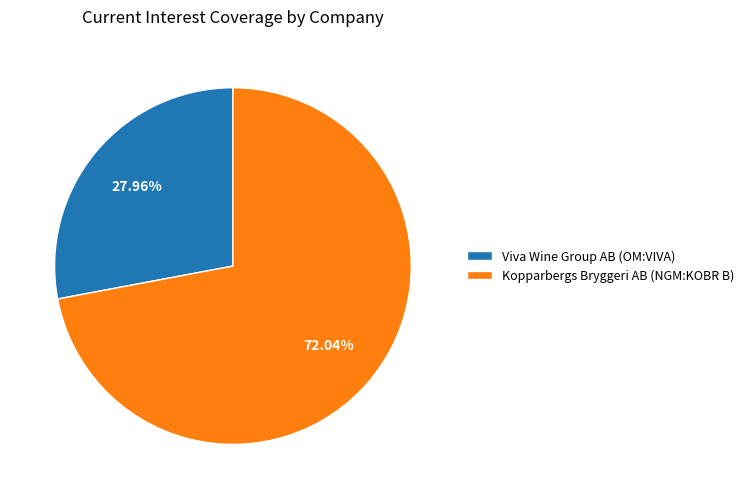

Count the number of slices in the pie.

2